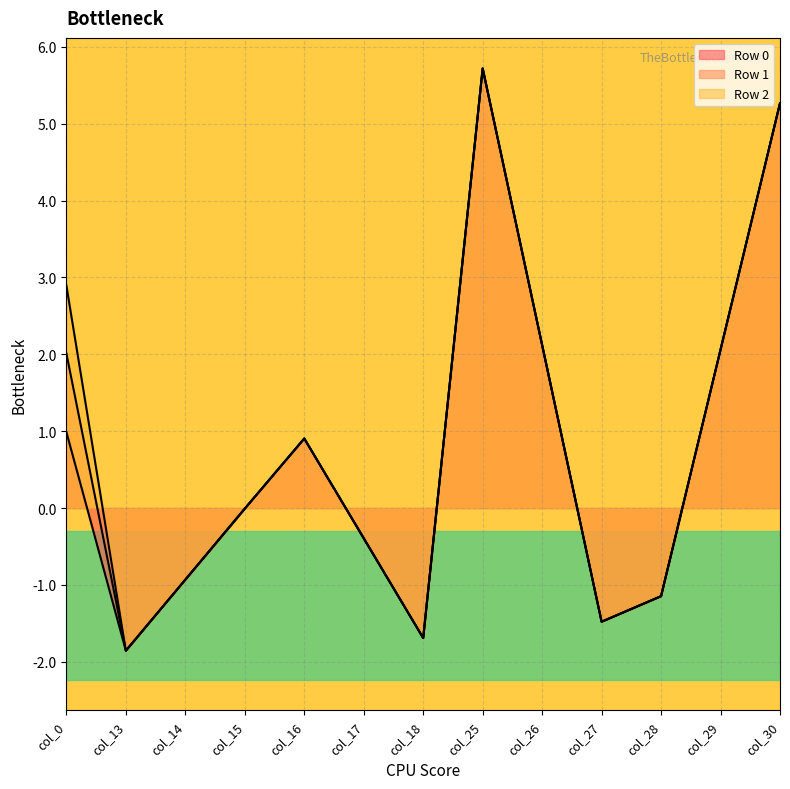

Is the value of col_17 at Row 0 greater than the value of col_16 at Row 2?

No